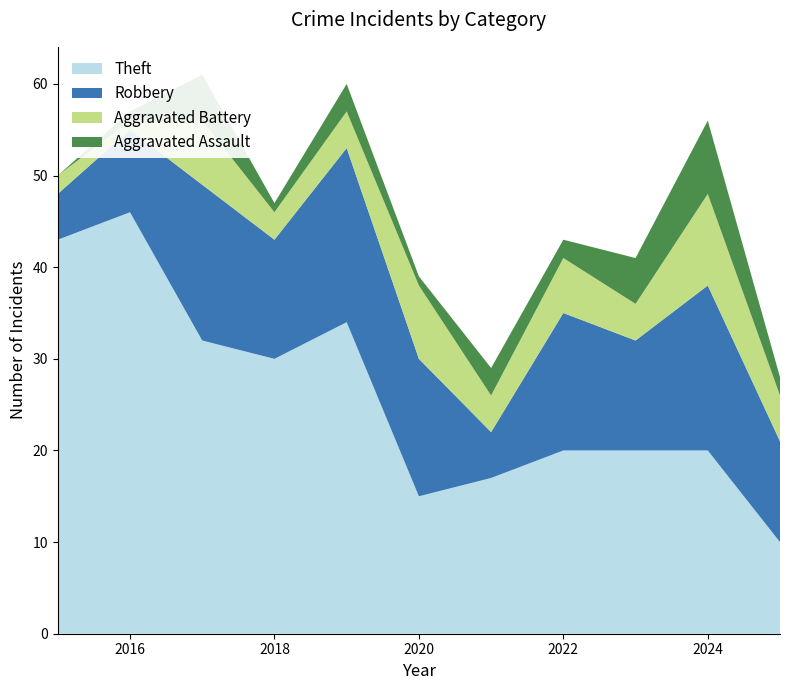

Reading left to right, what are all the values shown in this chart?

Theft: 2015=43	2016=46	2017=32	2018=30	2019=34	2020=15	2021=17	2022=20	2023=20	2024=20	2025=10
Robbery: 2015=5	2016=9	2017=17	2018=13	2019=19	2020=15	2021=5	2022=15	2023=12	2024=18	2025=11
Aggravated Battery: 2015=2	2016=1	2017=7	2018=3	2019=4	2020=8	2021=4	2022=6	2023=4	2024=10	2025=5
Aggravated Assault: 2015=0	2016=1	2017=5	2018=1	2019=3	2020=1	2021=3	2022=2	2023=5	2024=8	2025=2